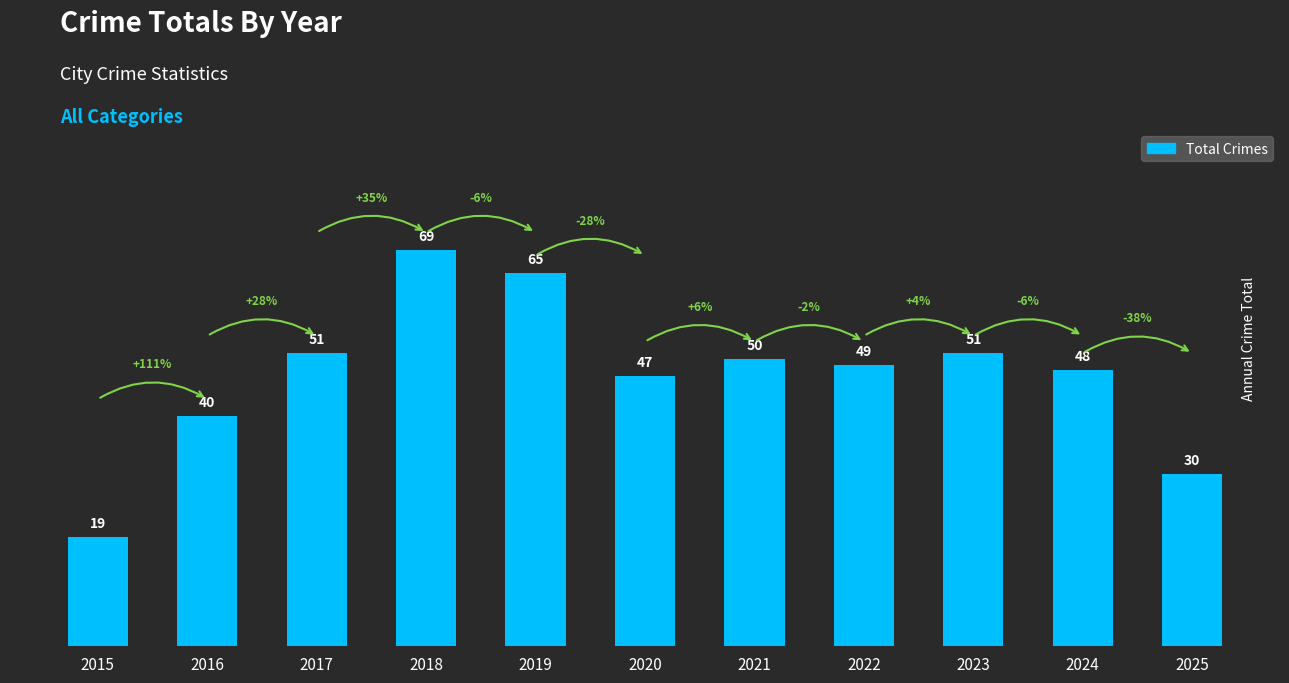

Which has a higher value, 2025 or 2015?

2025